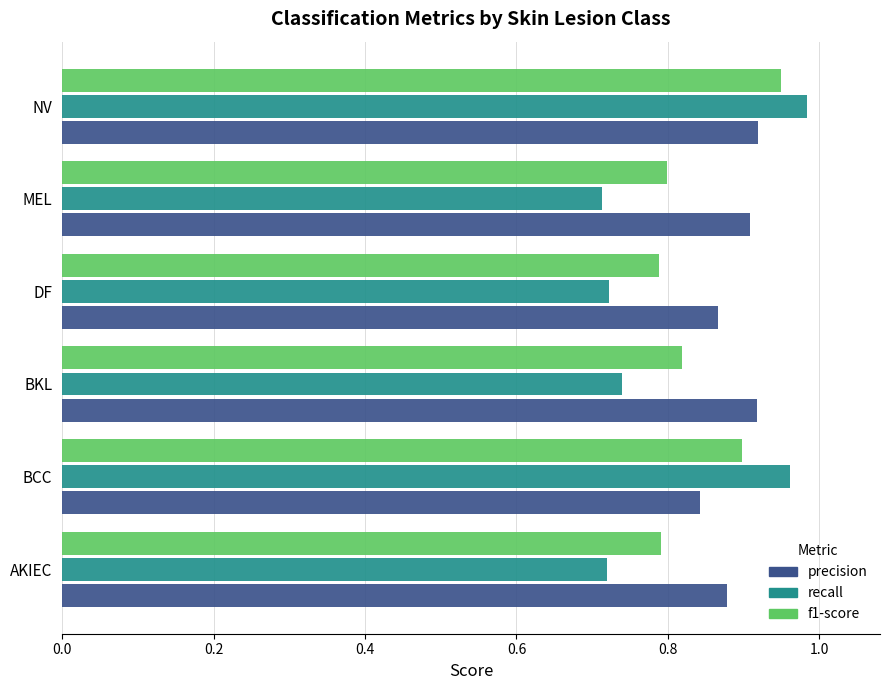

Which series has the widest spread of values?

recall